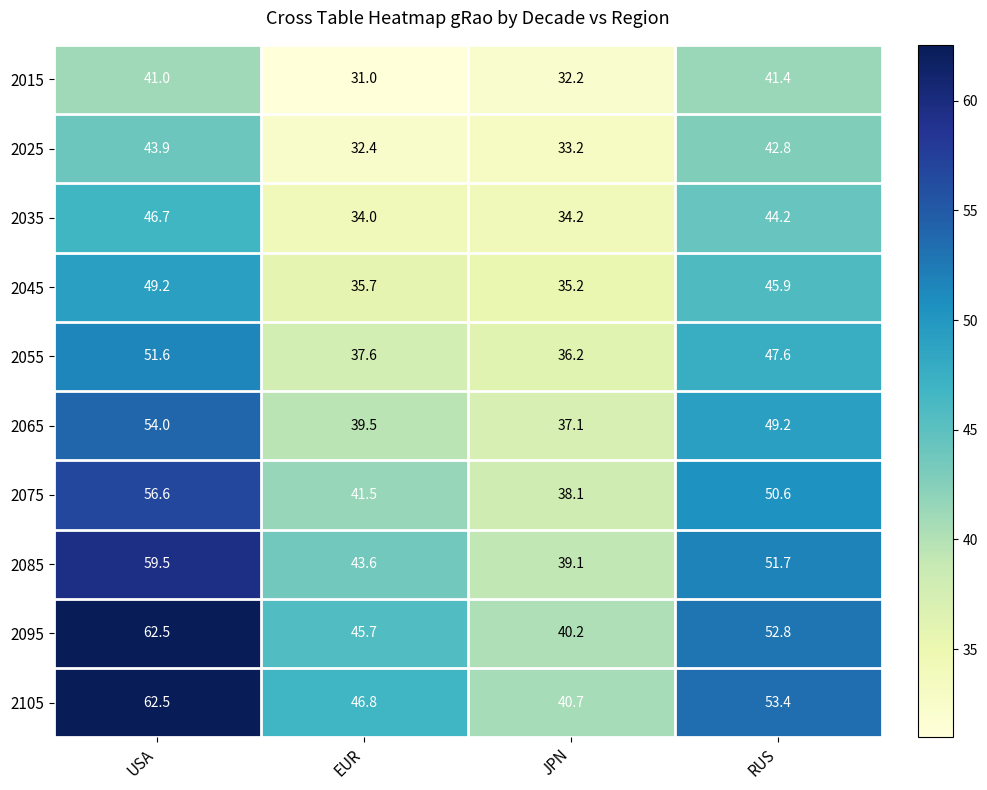

Rank the series at RUS from lowest to highest value.

2015, 2025, 2035, 2045, 2055, 2065, 2075, 2085, 2095, 2105